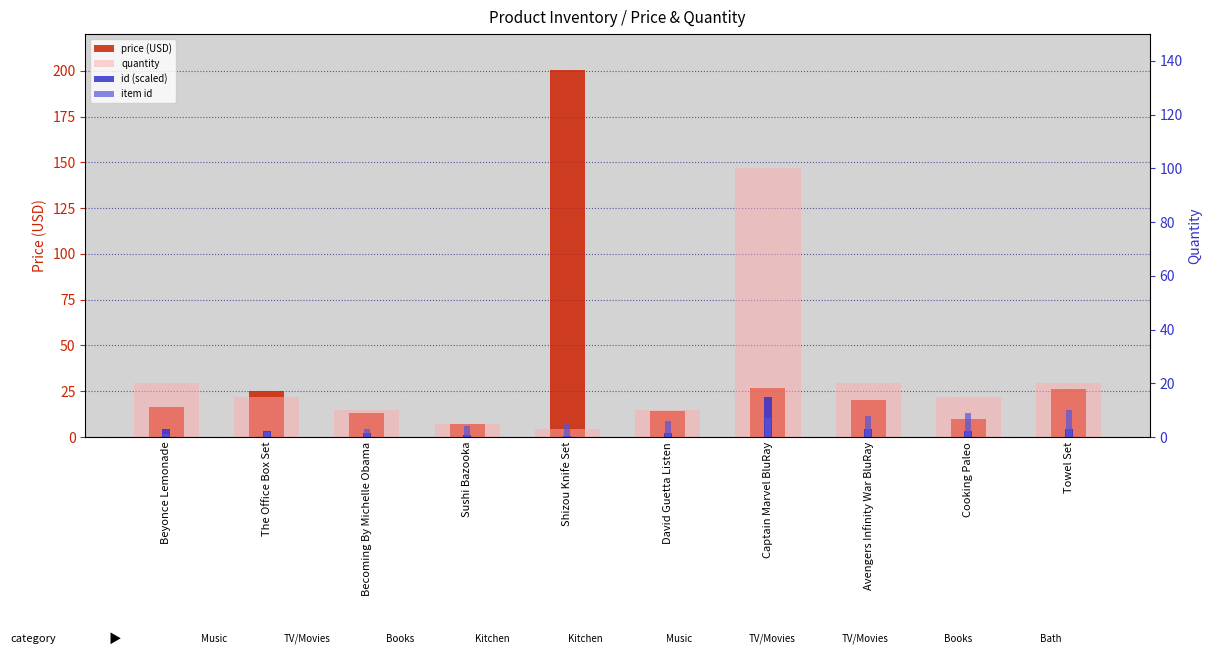

How many bars are there in total?

40